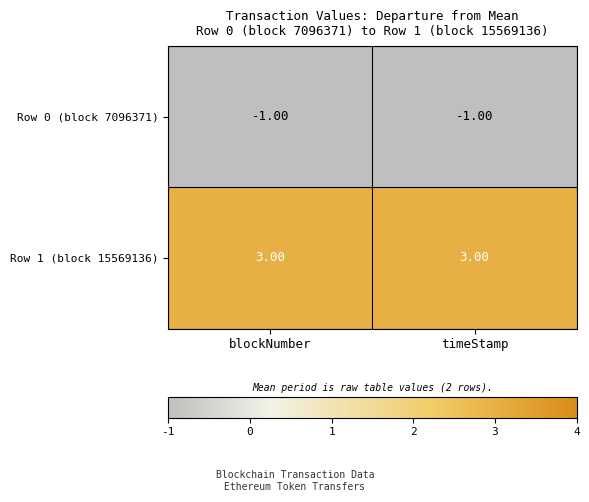

What is the spread (max minus min) of values at timeStamp?

4